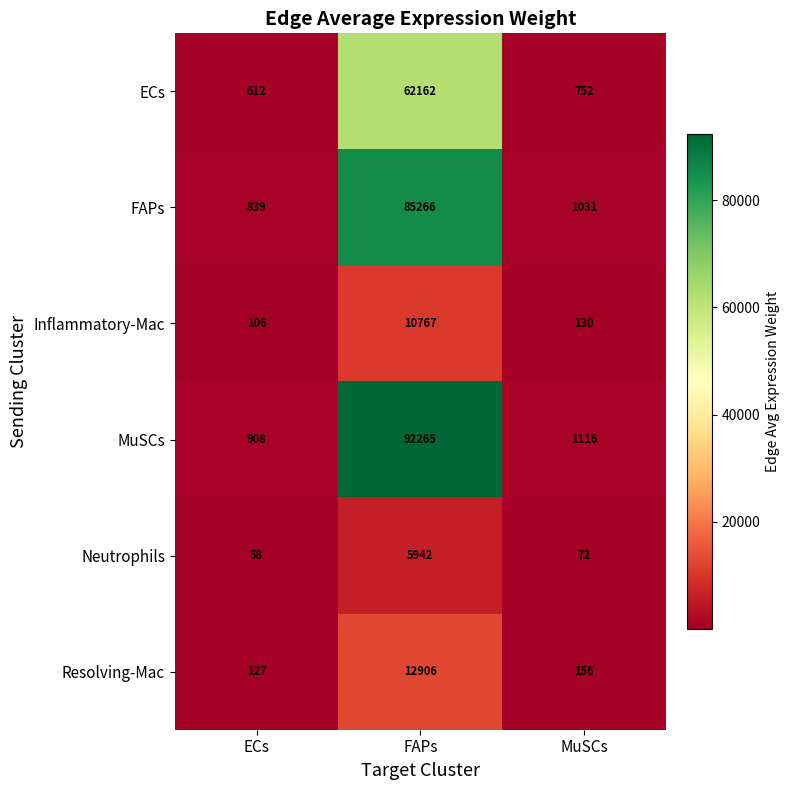

Count the number of data series in this chart.

6